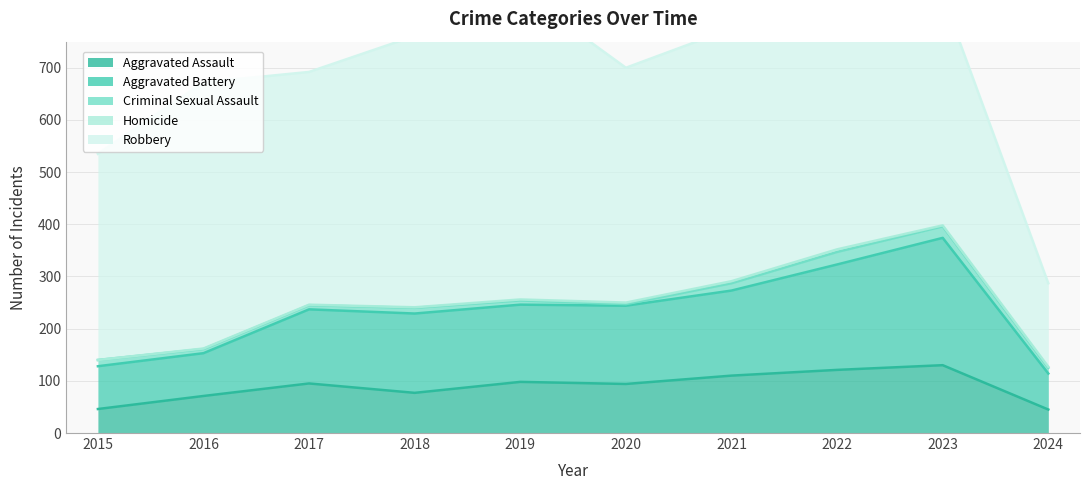

What are all the series names shown in the legend?

Aggravated Assault, Aggravated Battery, Criminal Sexual Assault, Homicide, Robbery